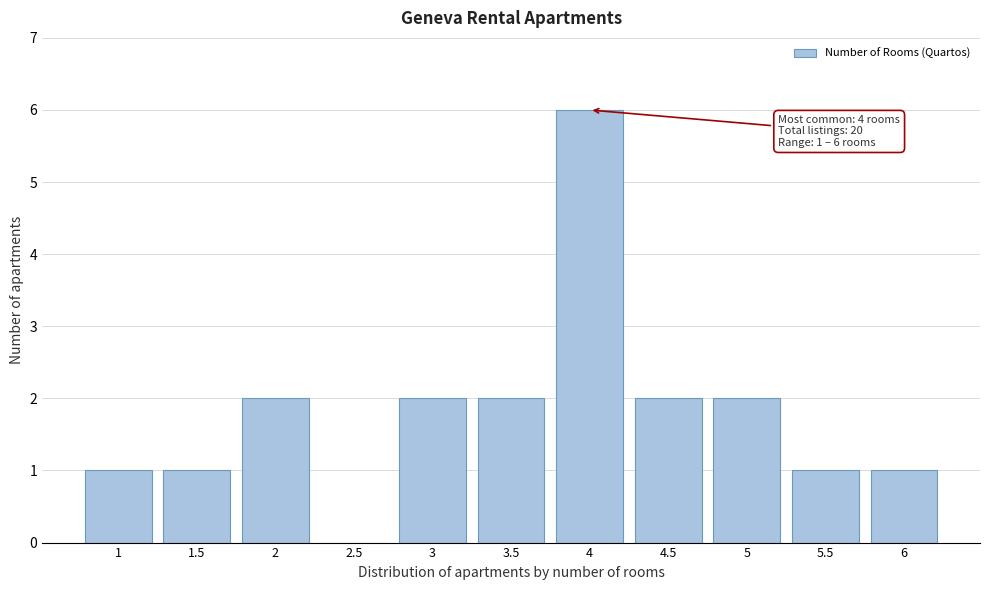

Over which range of the x-axis is the bar tallest?

3.75 to 4.25